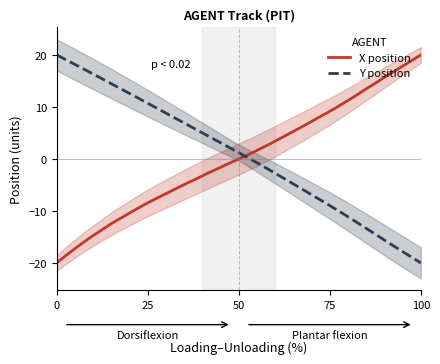

What is the maximum value for X position?

20.0